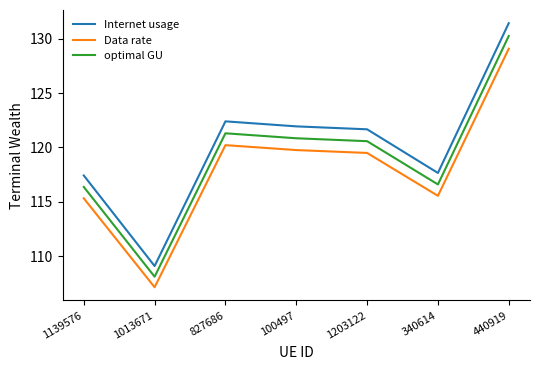

Is it true that Internet usage equals 204.2 at 1203122?

False